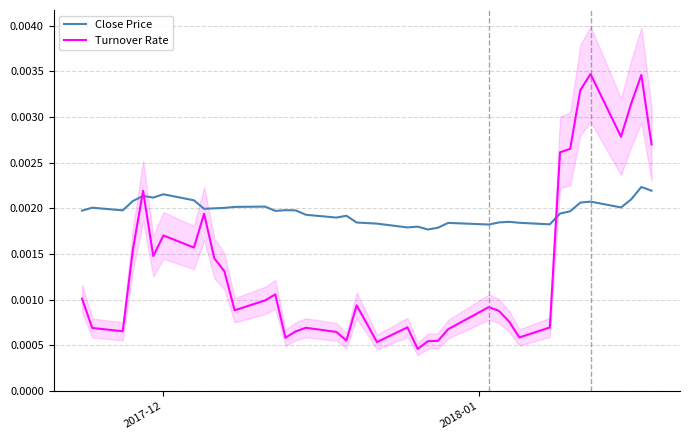

After their last crossing, which series has the higher values: Close Price or Turnover Rate?

Turnover Rate